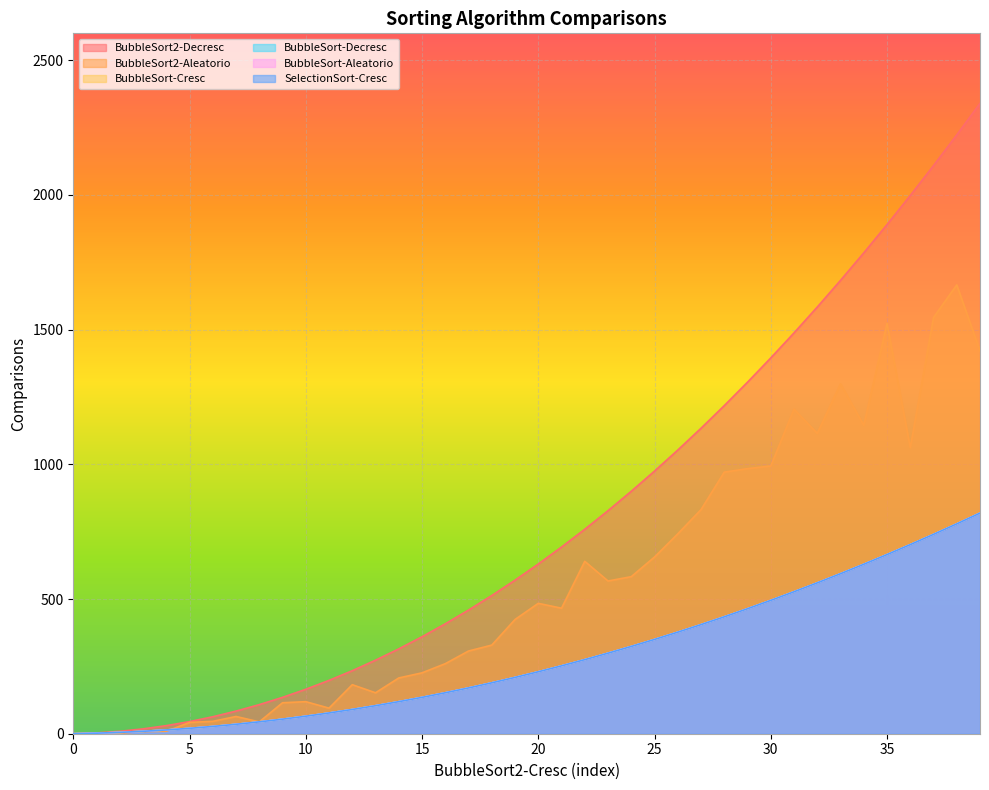

How many lines are shown in the chart?

6